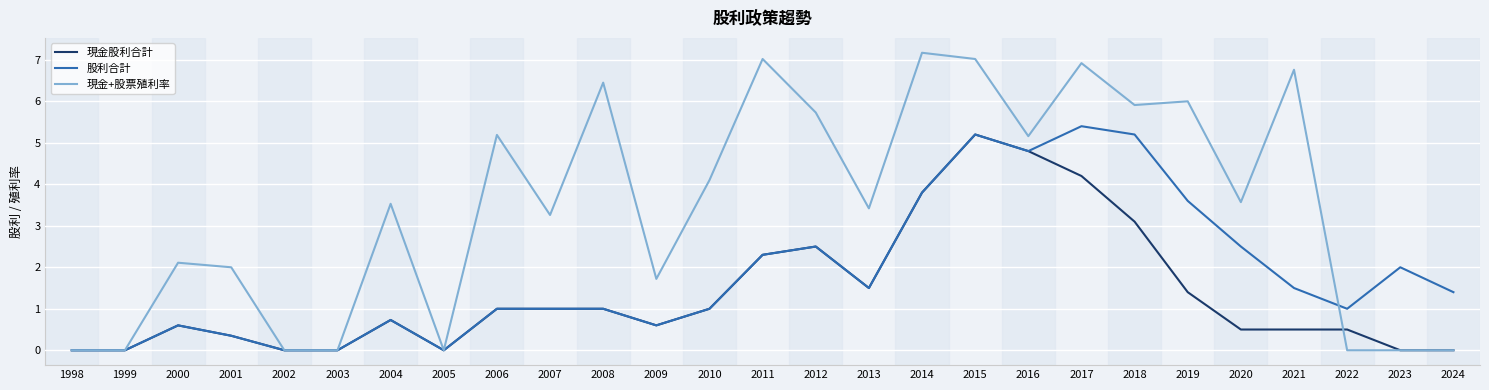

What is the maximum value for 股利合計?

5.4